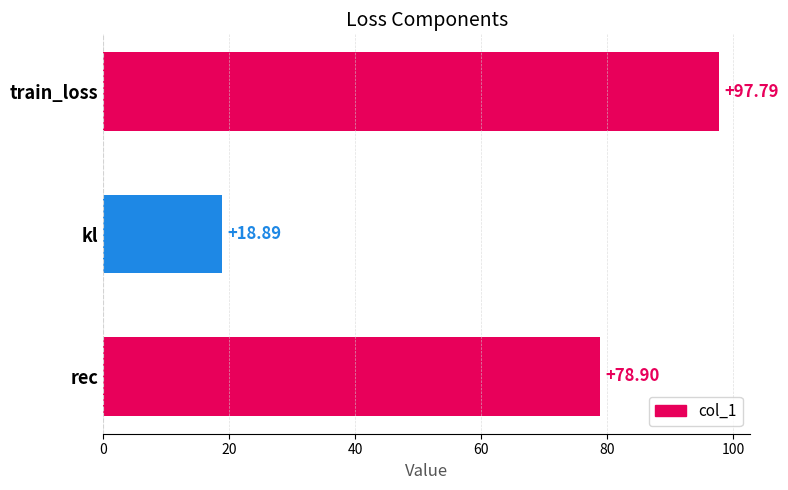

What is the smallest value displayed?

18.9